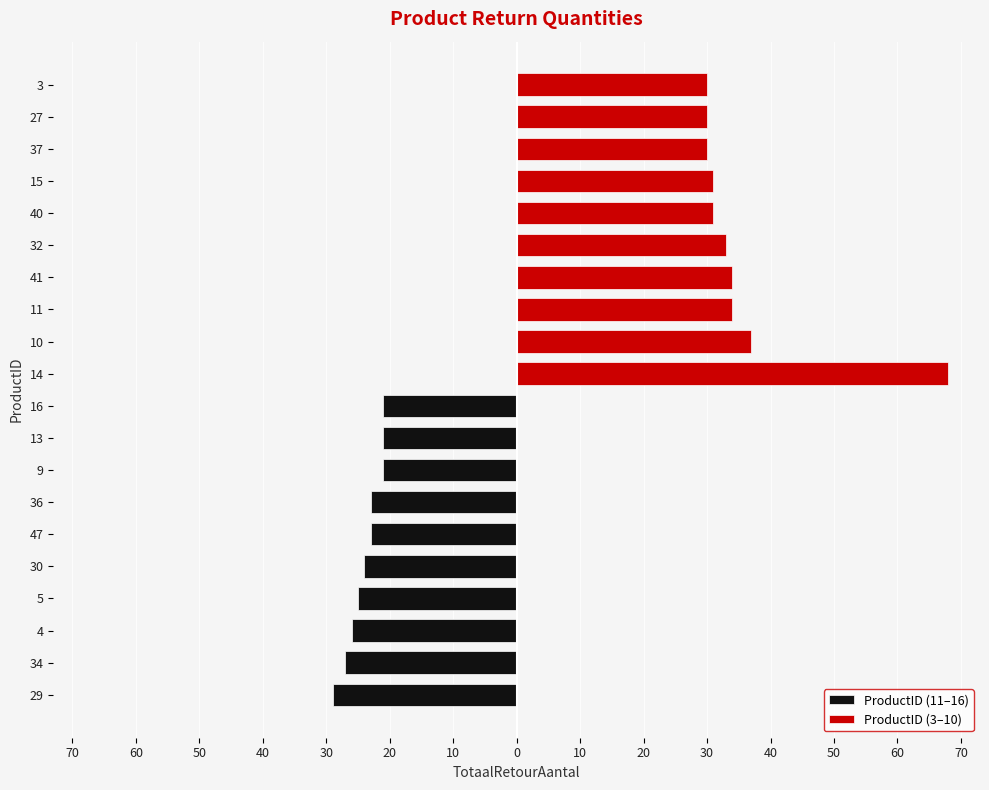

At how many categories does at least one series exceed 67?

1